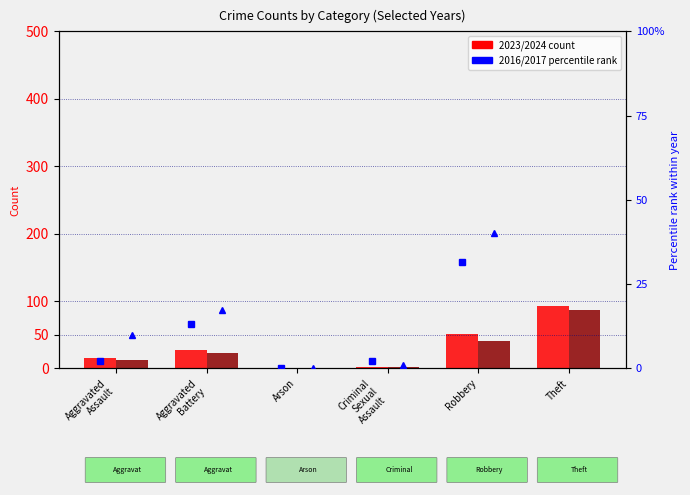

What is the value of the 2024 count bar at the 1st from the left?

13.0